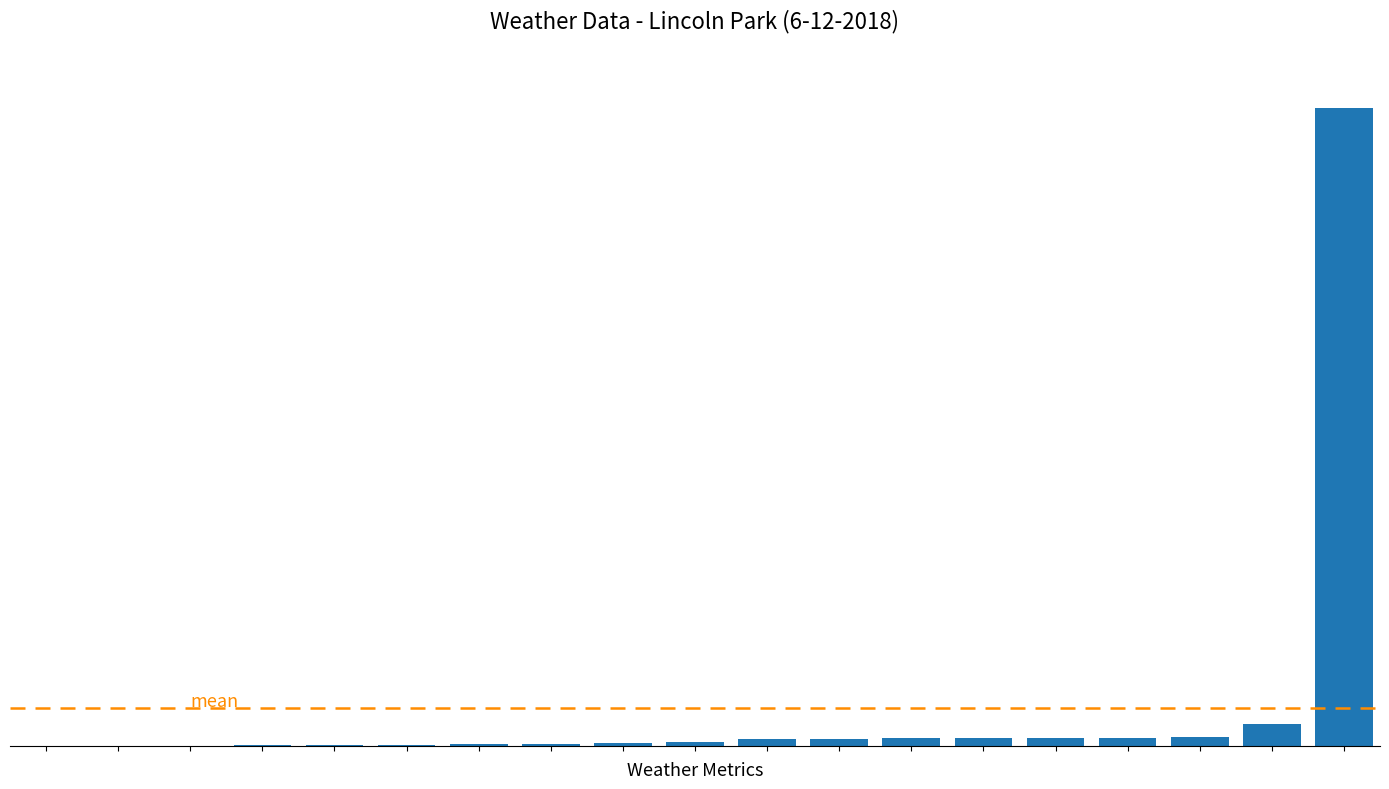

Reading left to right, transcribe all the data shown in this chart.

0.0	0.0	1.0	2.5	8.0	10.0	12.0	14.7	22.0	35.0	64.0	65.0	68.0	68.0	70.0	73.0	81.0	199.0	5884.0